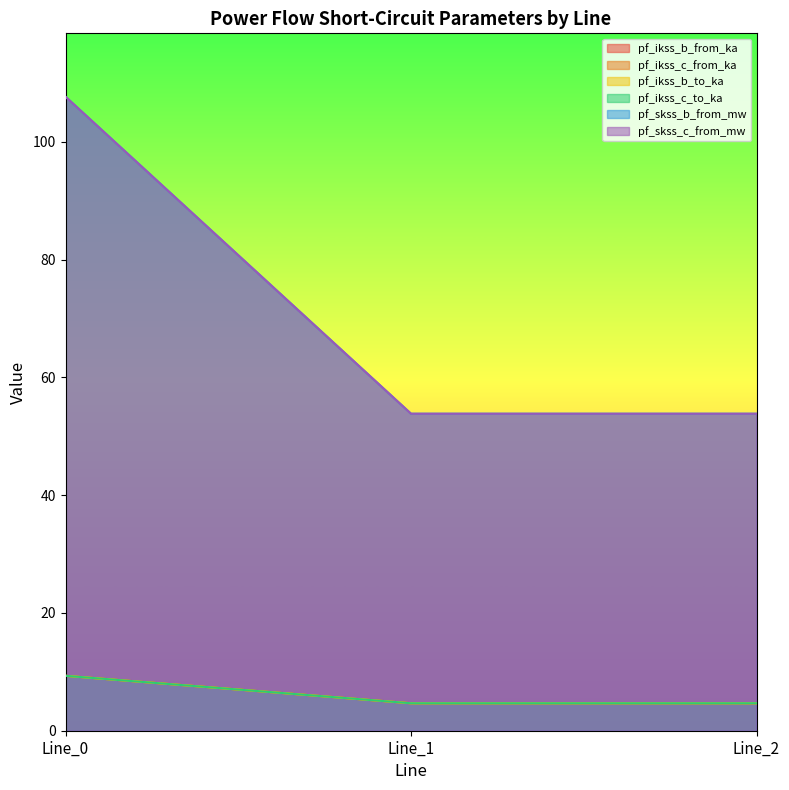

How many distinct data groups are displayed?

6